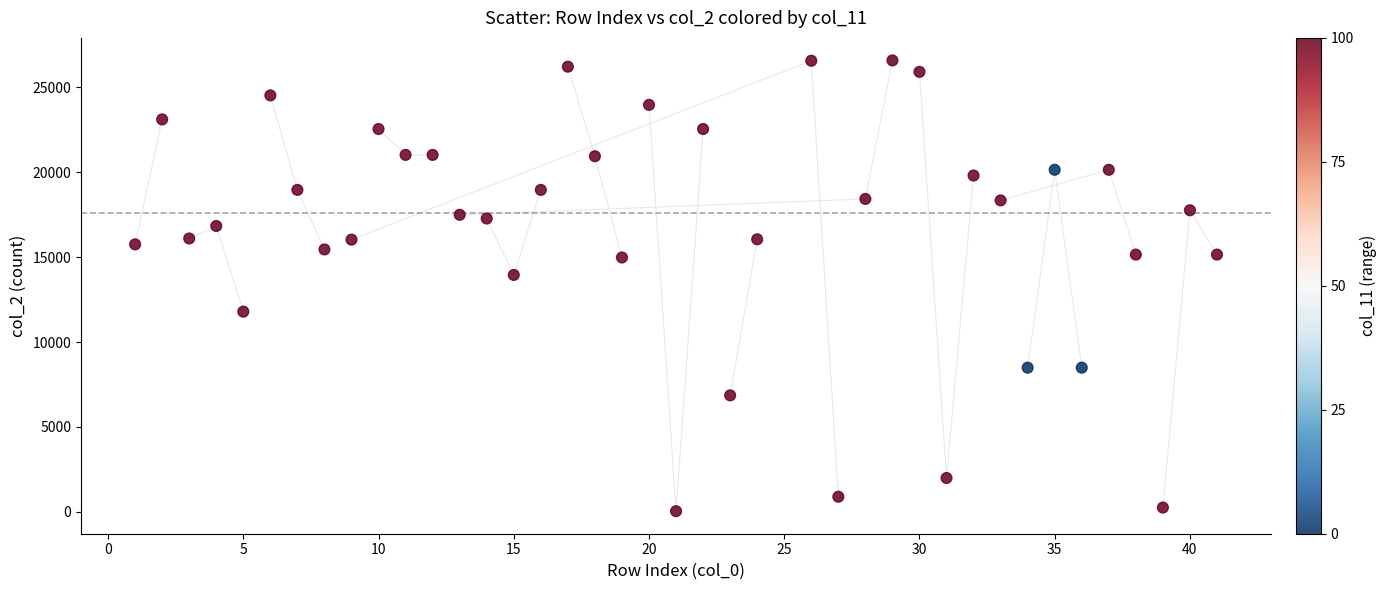

What is the range of Y values (max minus min)?

26560